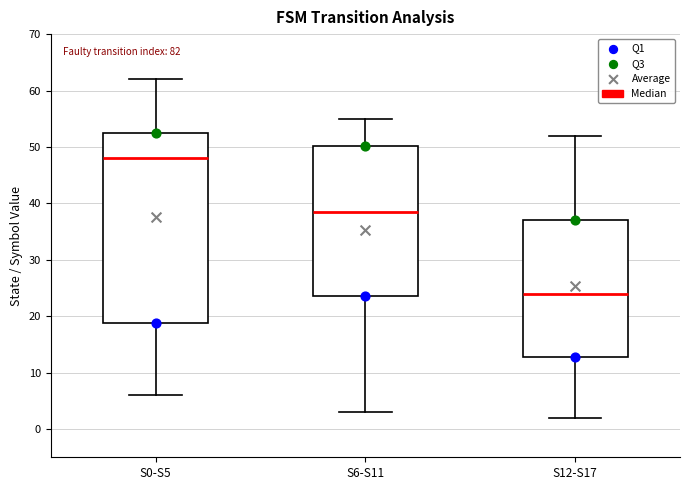

Reading left to right, transcribe this box plot: for each box, give where its median line is, the range the box spans, and where its two whiskers end, as read against the y-axis. The values are not printed on the chart, so give them approximately, as read against the axis.

S0-S5: median 48, box 19 to 53, whiskers 6 to 62
S6-S11: median 39, box 24 to 50, whiskers 3 to 55
S12-S17: median 24, box 13 to 37, whiskers 2 to 52